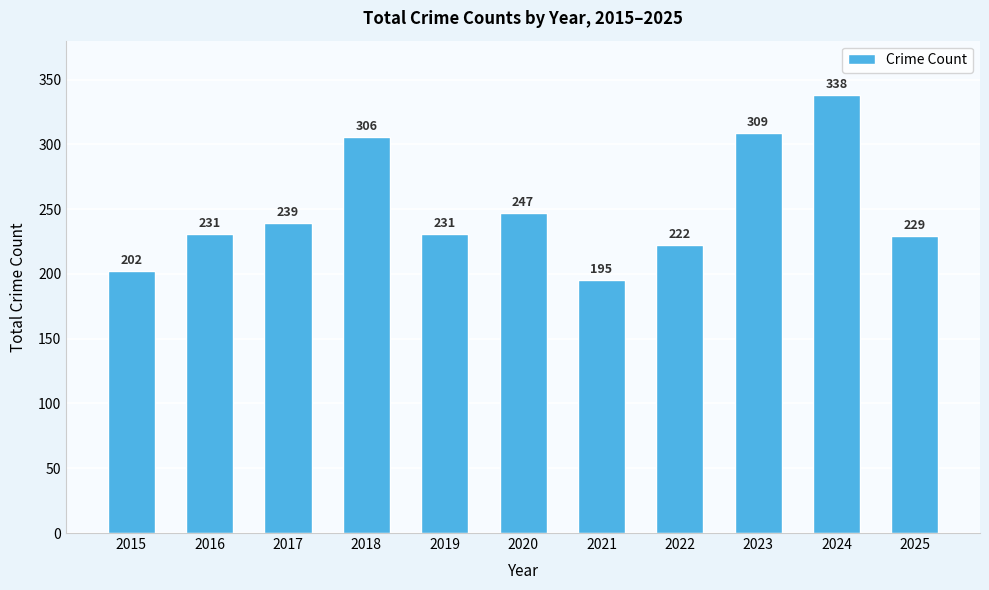

Is it true that the value at 2015 is 202?

True